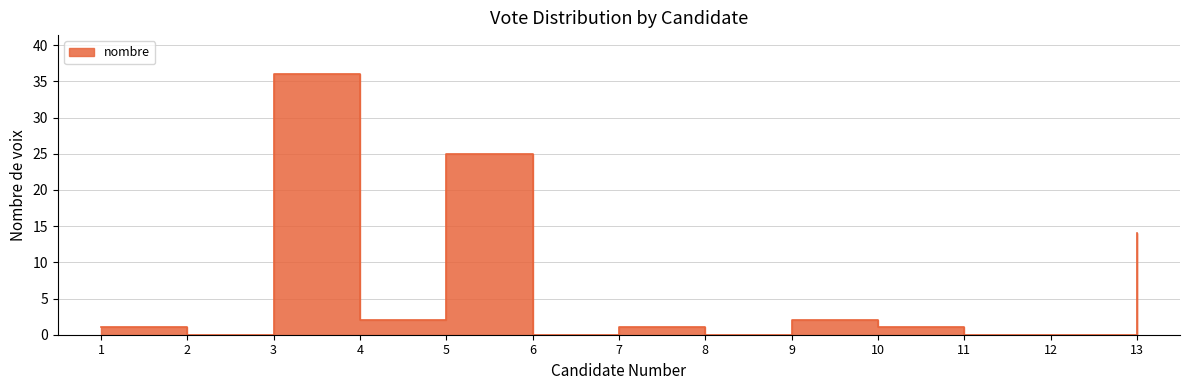

How many values exceed 1?

5